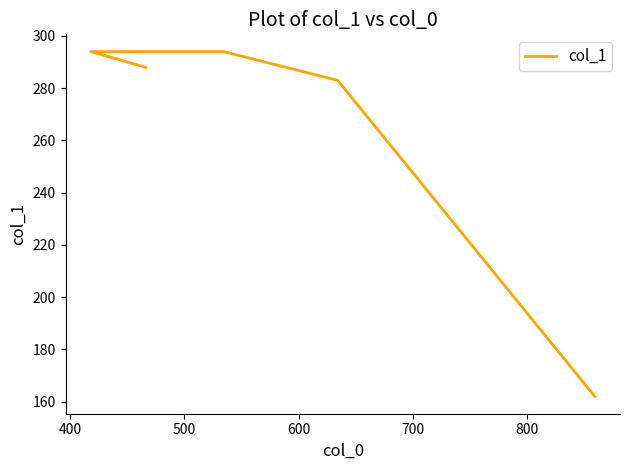

How many series are shown in this chart?

1